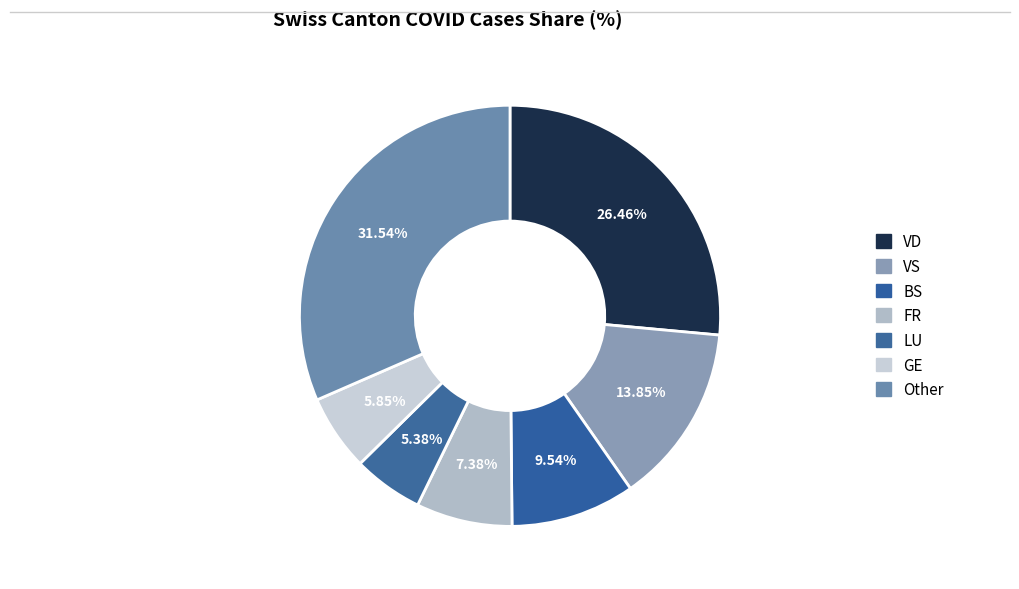

Is there a majority slice in this chart?

No